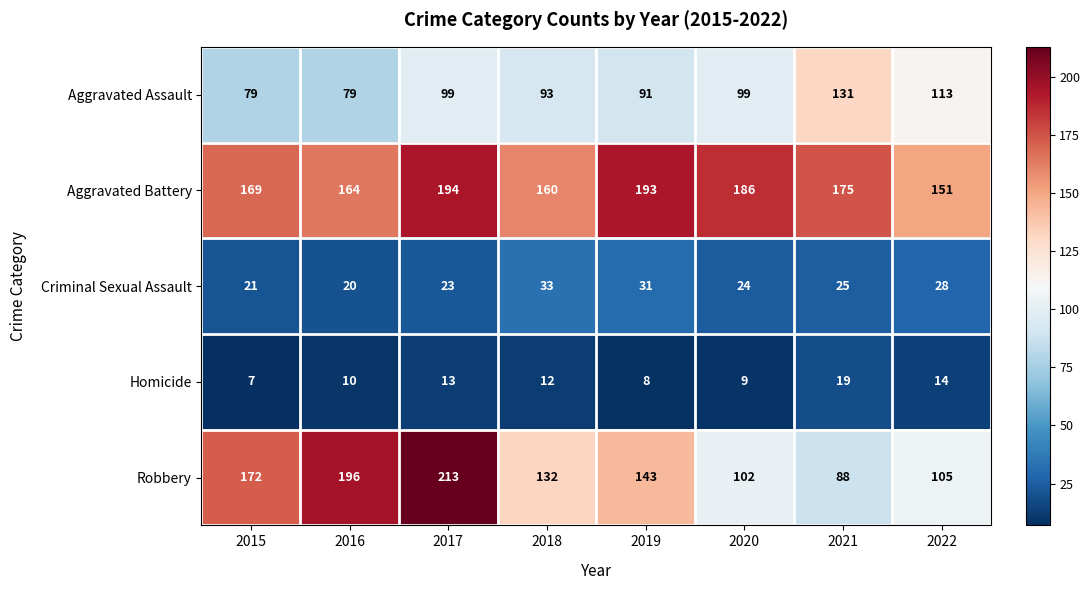

Which series has the largest total across all categories?

Aggravated Battery